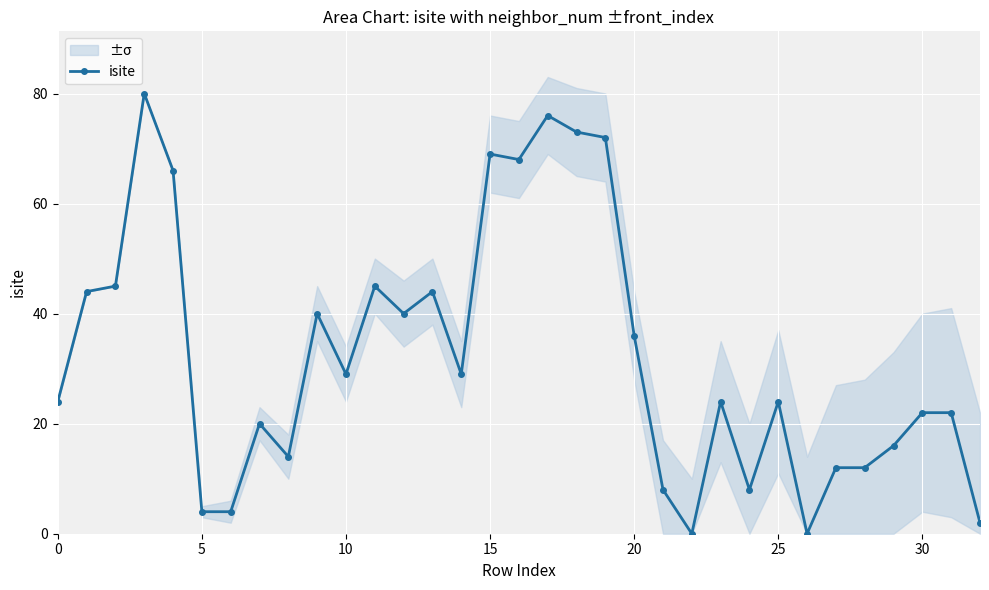

How many points are higher than both their immediate neighbors (excluding endpoints)?

9